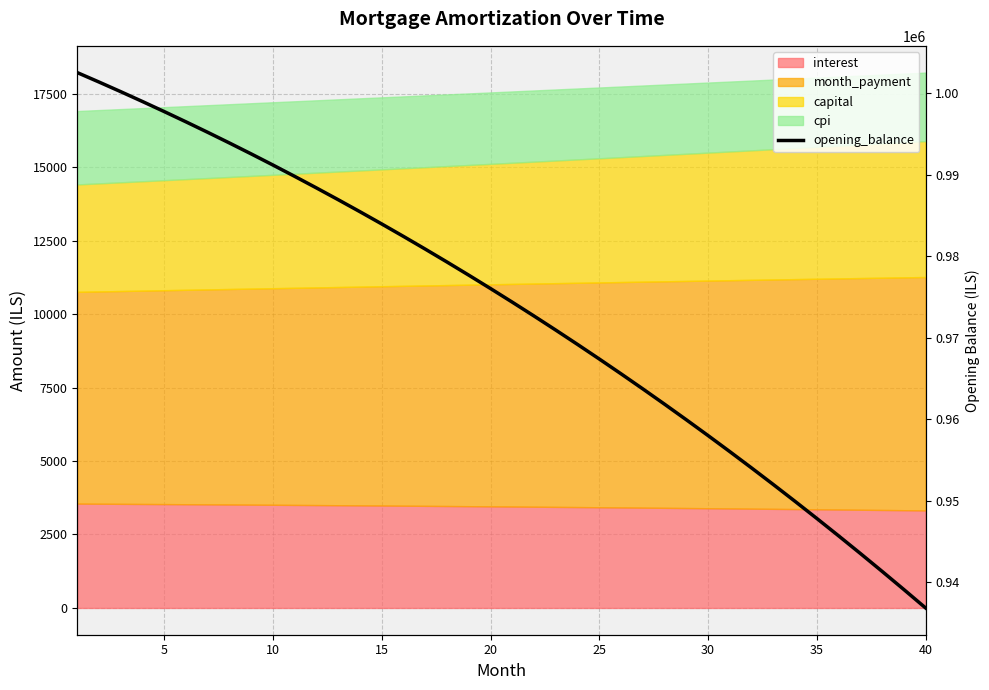

What is the average value?

973266.0